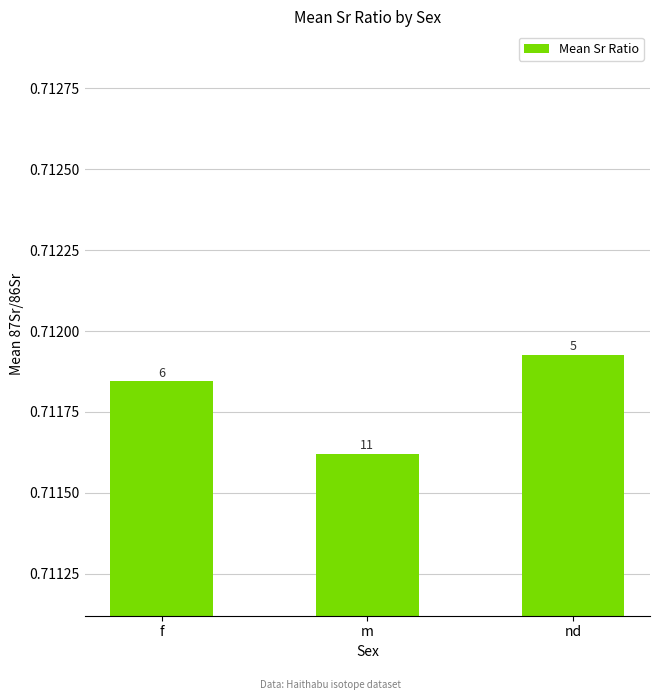

Does the chart contain stacked bars?

No